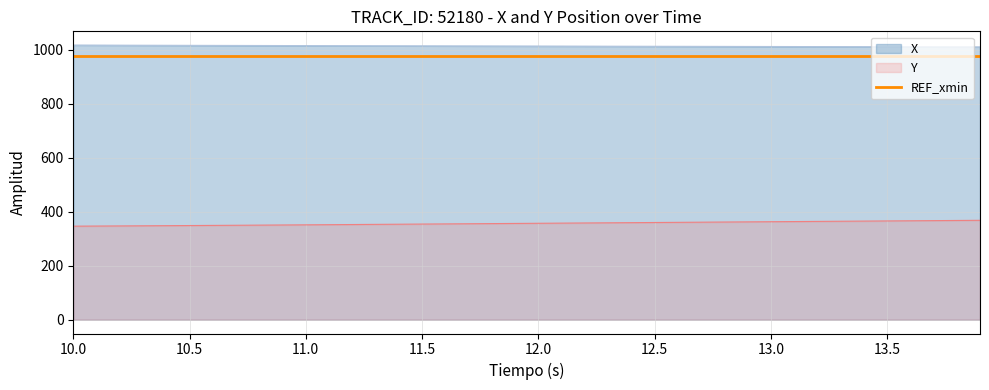

The X series shows 1011.3 at 13.7. True or false?

True